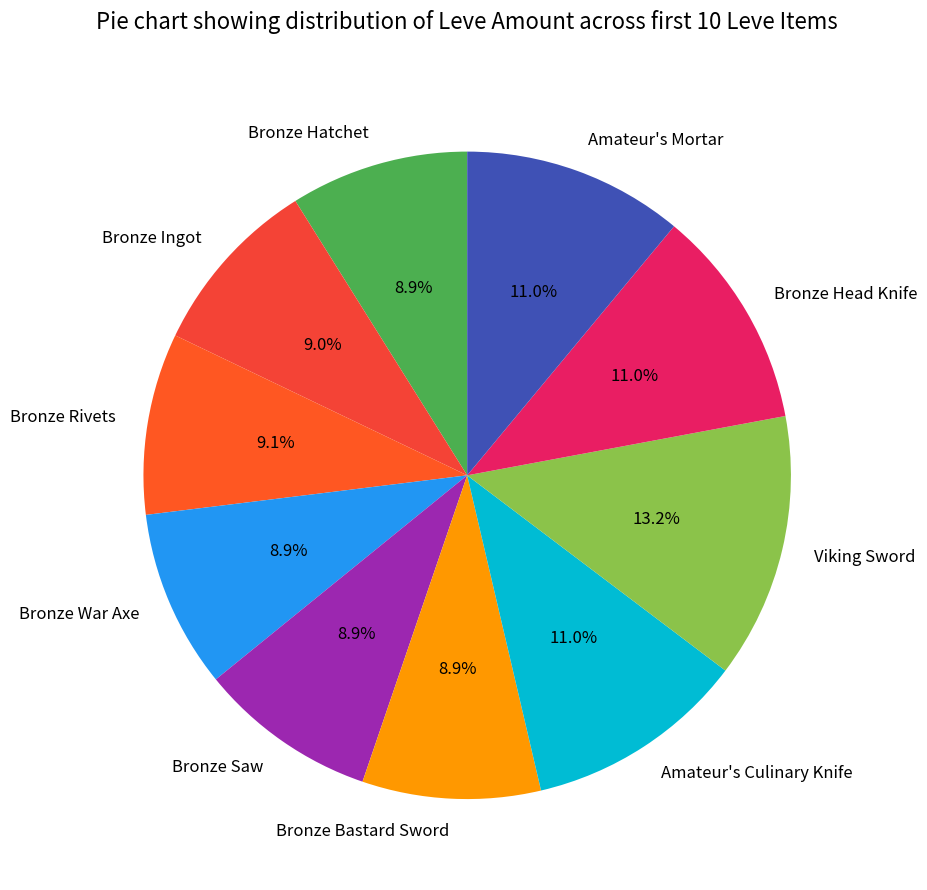

The Viking Sword slice represents 13% of the pie. True or false?

True